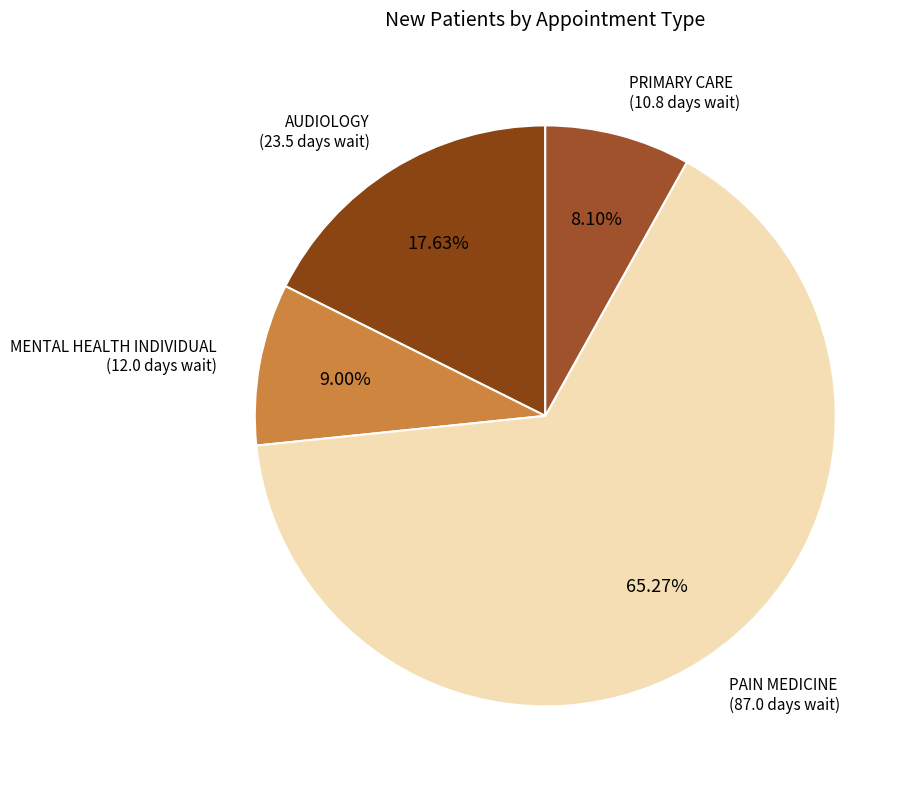

What is the largest slice in the pie chart?

PAIN MEDICINE